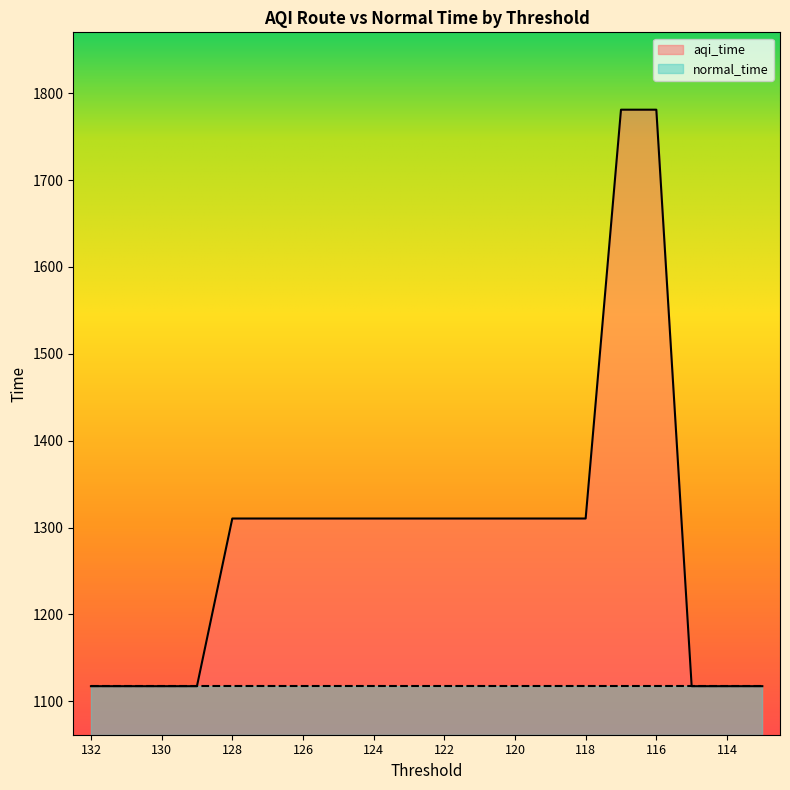

How many values exceed 1310?

13